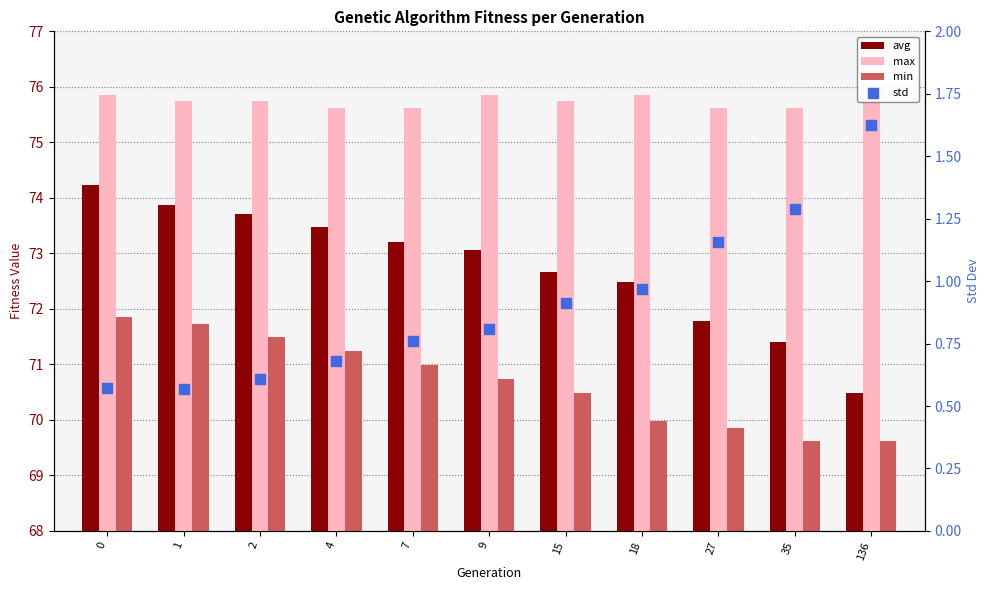

Which series reaches the maximum Y coordinate?

max